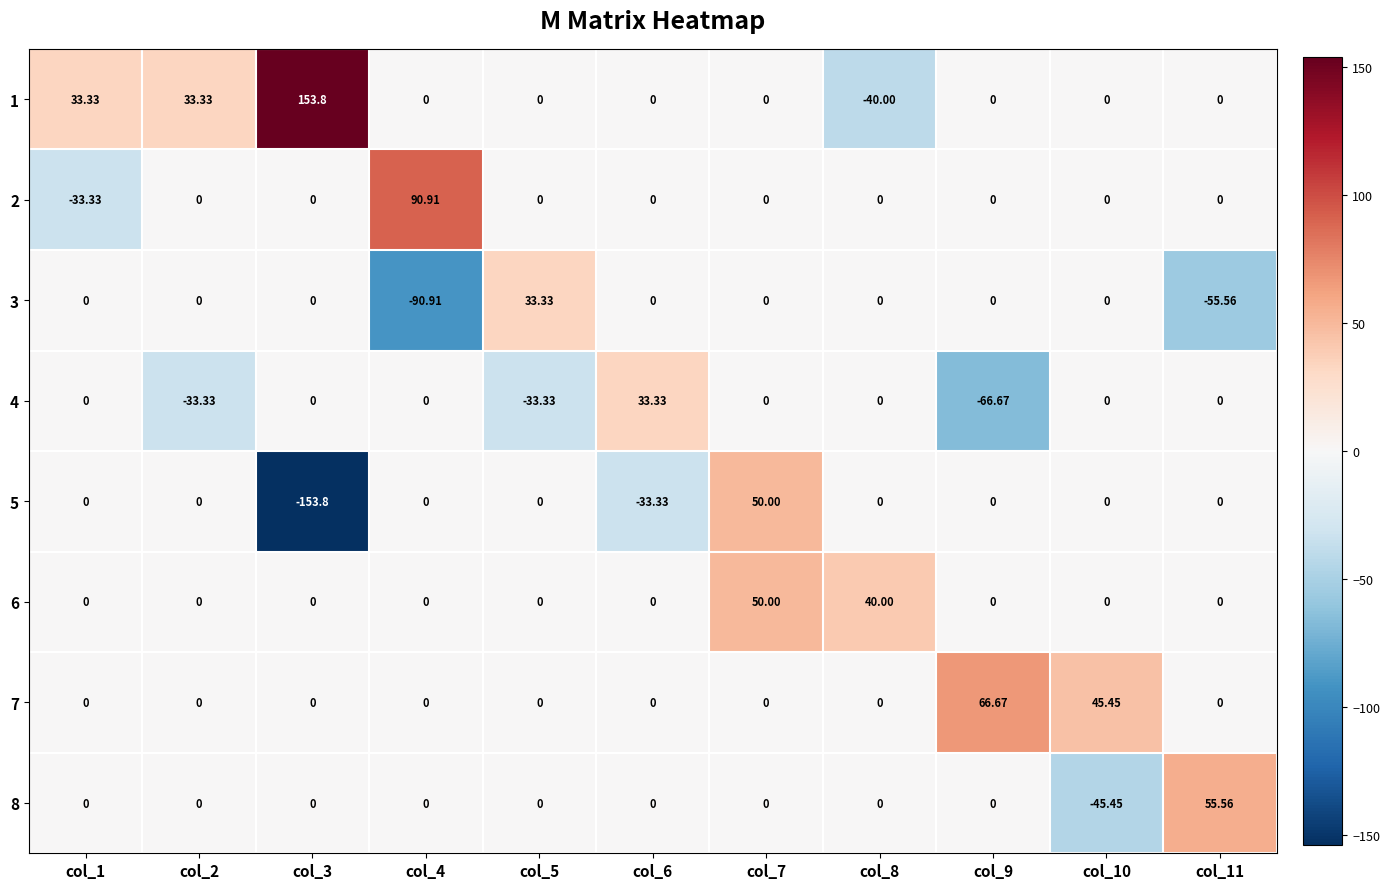

Is the value of 8 at col_4 greater than the value of 5 at col_3?

Yes